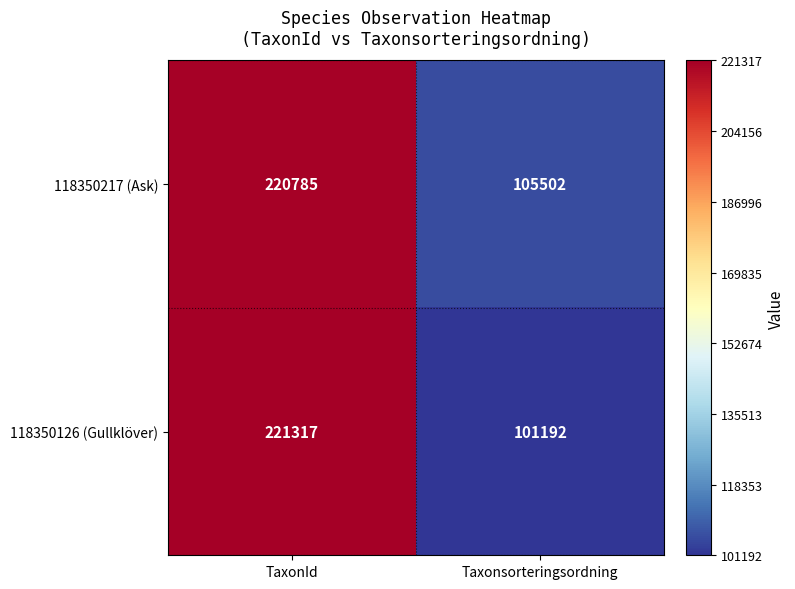

Which label corresponds to the largest value in the chart?

TaxonId